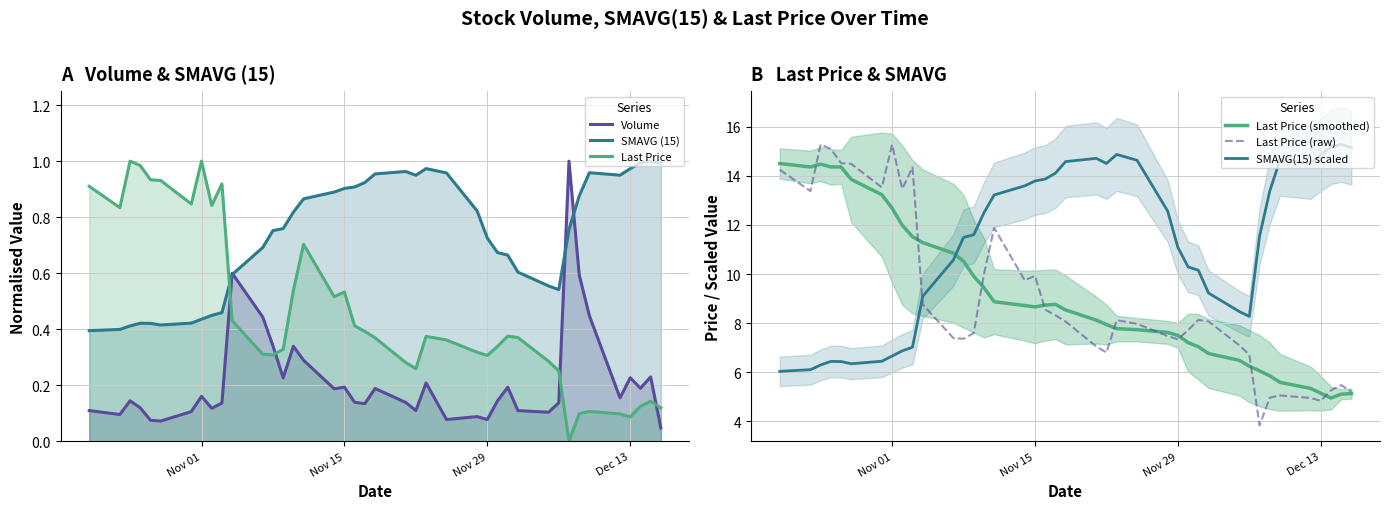

True or false: Volume and Last Price intersect in this chart.

True